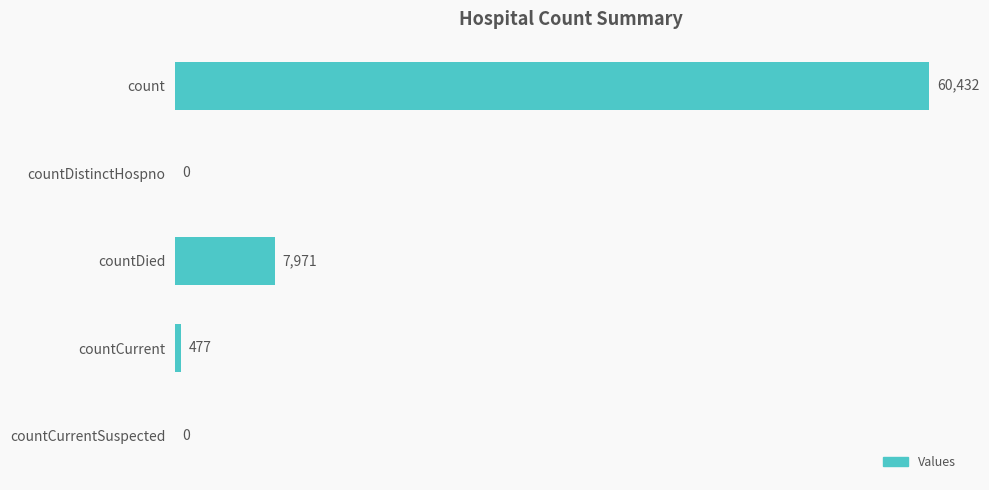

What is the change in value from countCurrent to countCurrentSuspected?

-477